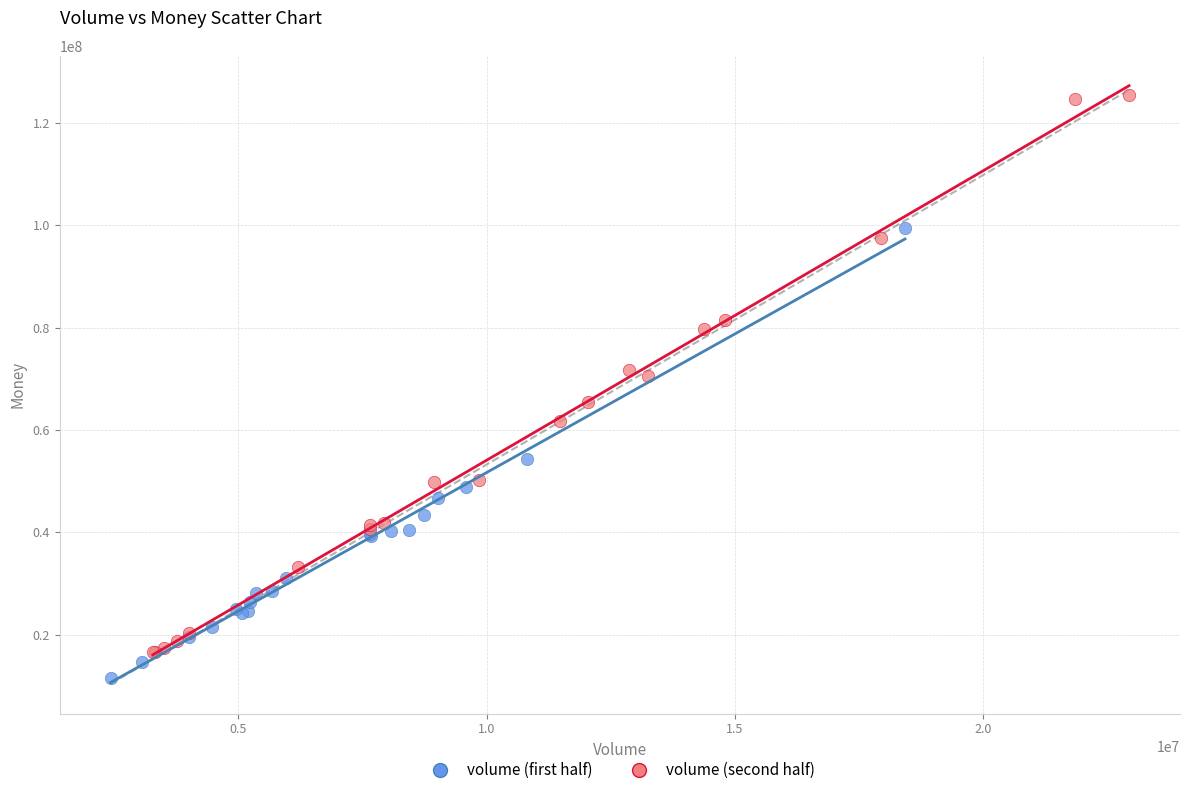

Which series reaches the maximum Y coordinate?

volume (second half)